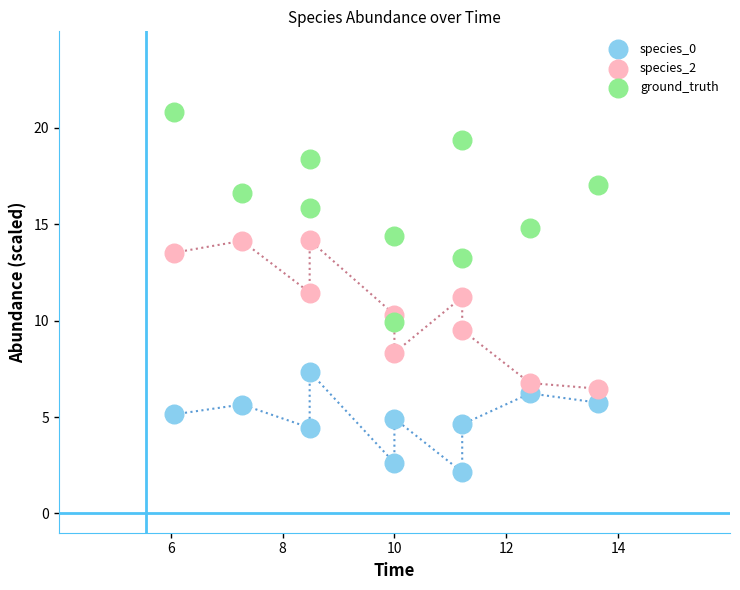

Across all data points, what is the range of X values (max minus min)?

7.6